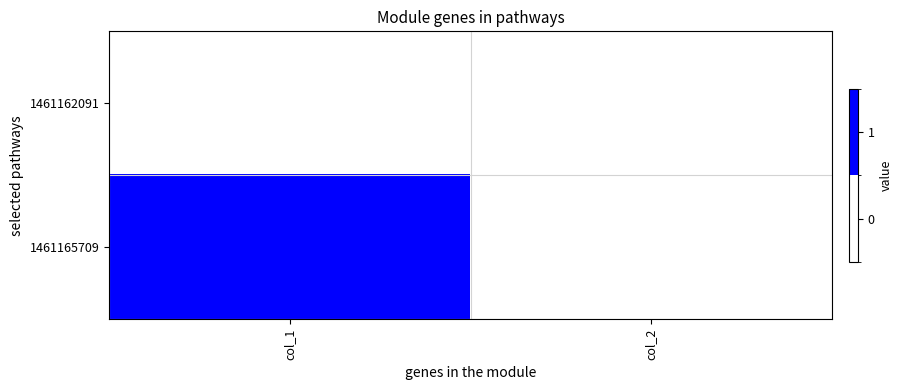

Reading left to right, extract all data points from this chart.

1461162091: col_1=0	col_2=0
1461165709: col_1=1	col_2=0